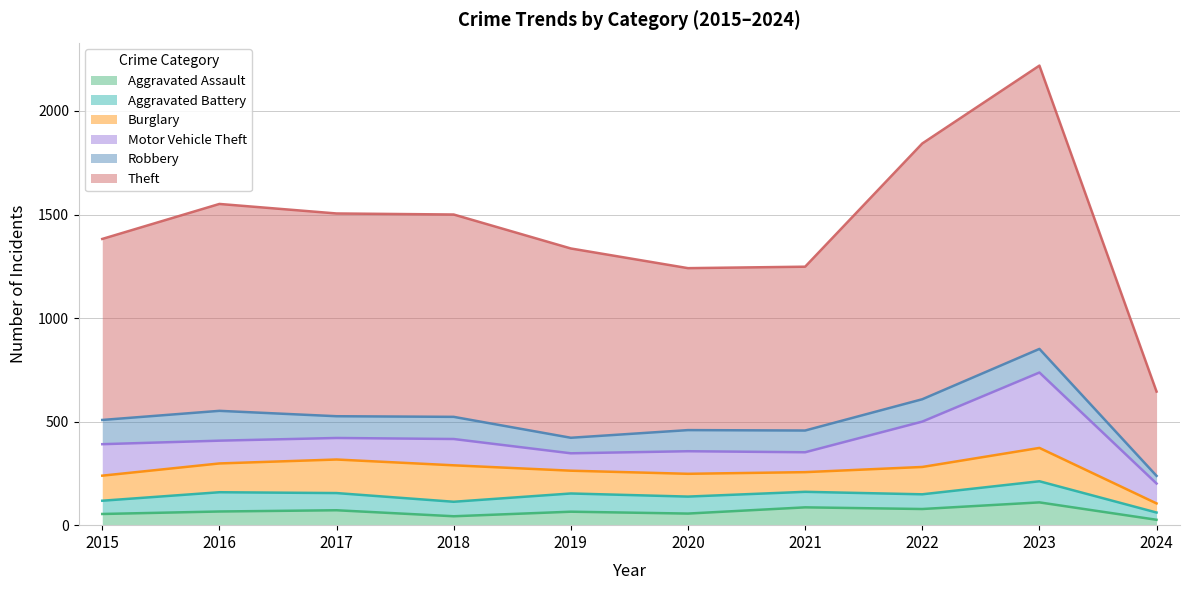

Reading right to left, transcribe all the data shown in this chart.

Aggravated Assault: 2024=26	2023=110	2022=78	2021=86	2020=56	2019=65	2018=43	2017=72	2016=66	2015=54
Aggravated Battery: 2024=35	2023=102	2022=71	2021=75	2020=82	2019=88	2018=70	2017=83	2016=93	2015=64
Burglary: 2024=44	2023=161	2022=132	2021=95	2020=110	2019=110	2018=176	2017=162	2016=139	2015=121
Motor Vehicle Theft: 2024=96	2023=364	2022=219	2021=96	2020=109	2019=84	2018=127	2017=104	2016=110	2015=152
Robbery: 2024=37	2023=114	2022=108	2021=105	2020=102	2019=75	2018=107	2017=105	2016=144	2015=117
Theft: 2024=407	2023=1368	2022=1235	2021=791	2020=782	2019=914	2018=977	2017=979	2016=999	2015=874